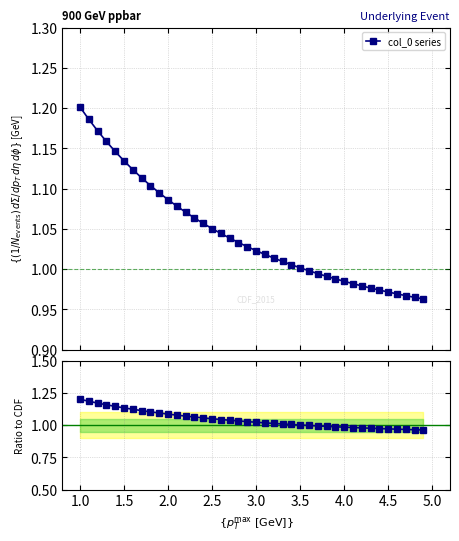

How many data points in col_0 / ref are above 1?

26